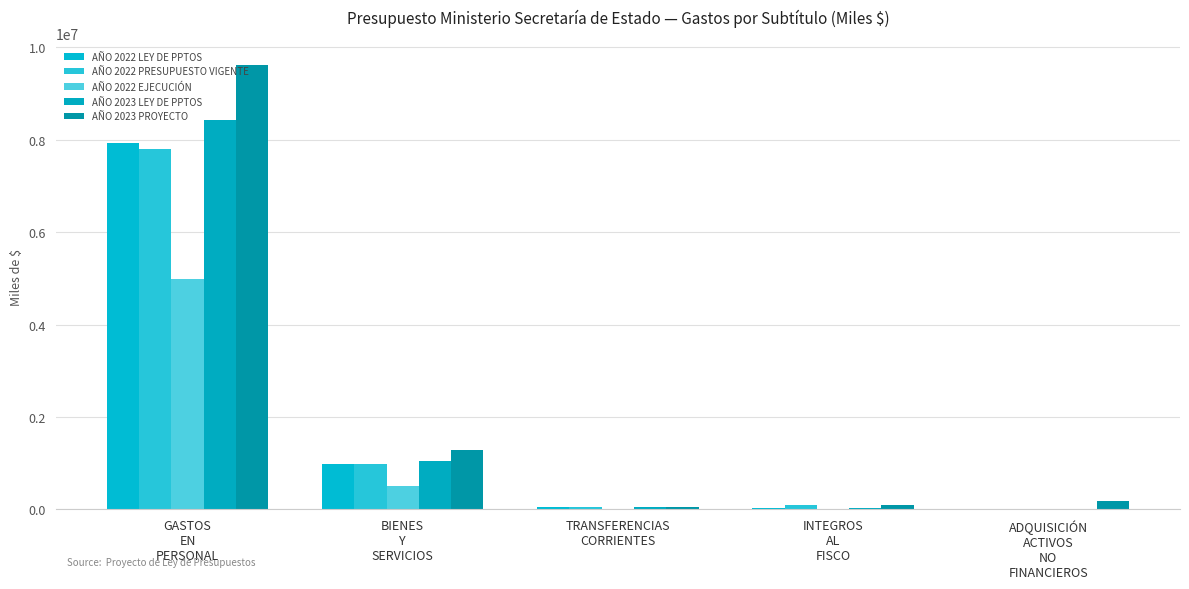

What is the total value across all series at ADQUISICIÓN
ACTIVOS
NO
FINANCIEROS?

255846